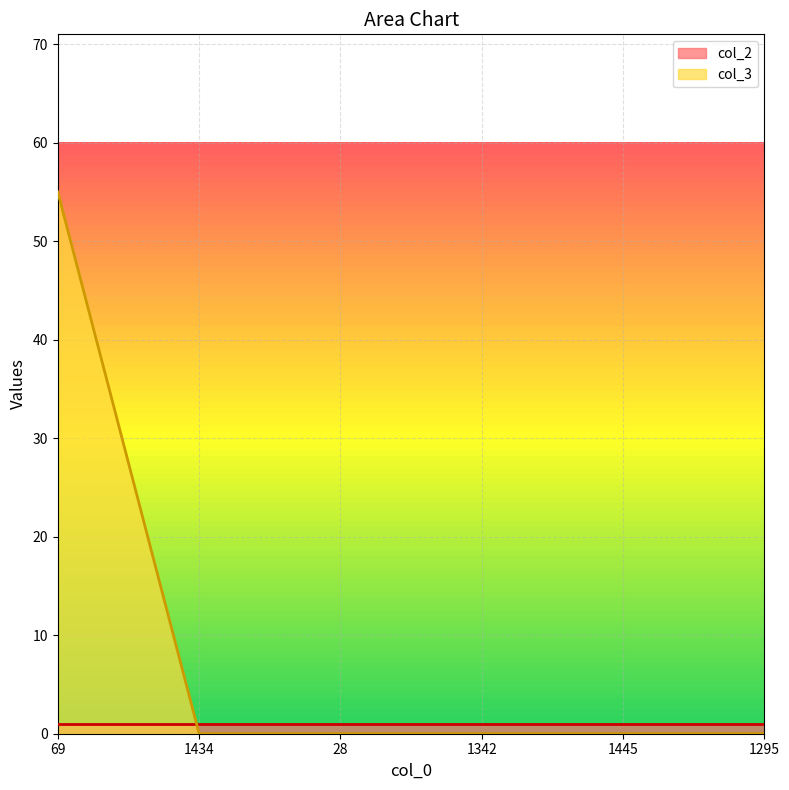

What is the label of the 4th point from the left?

1342